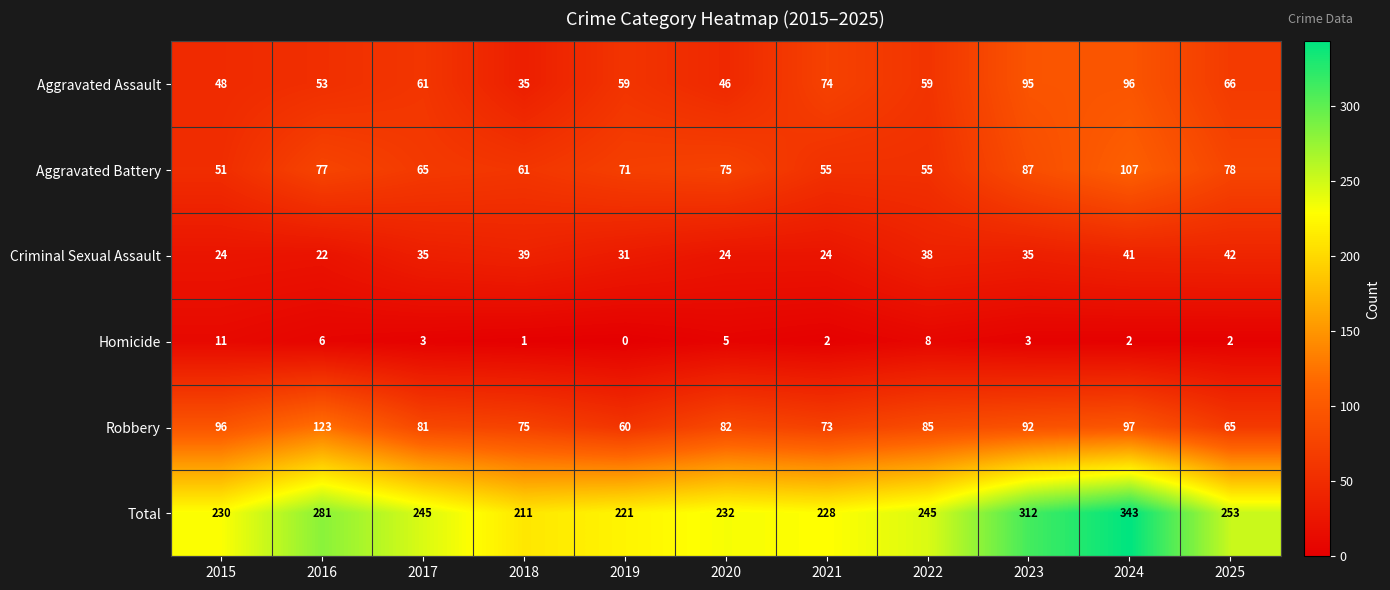

At which category is the sum across all series the highest?

2024